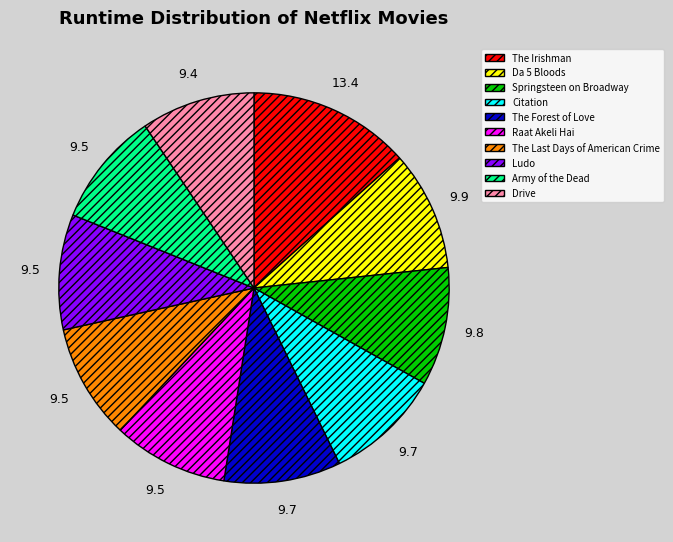

Which slice is the largest?

The Irishman